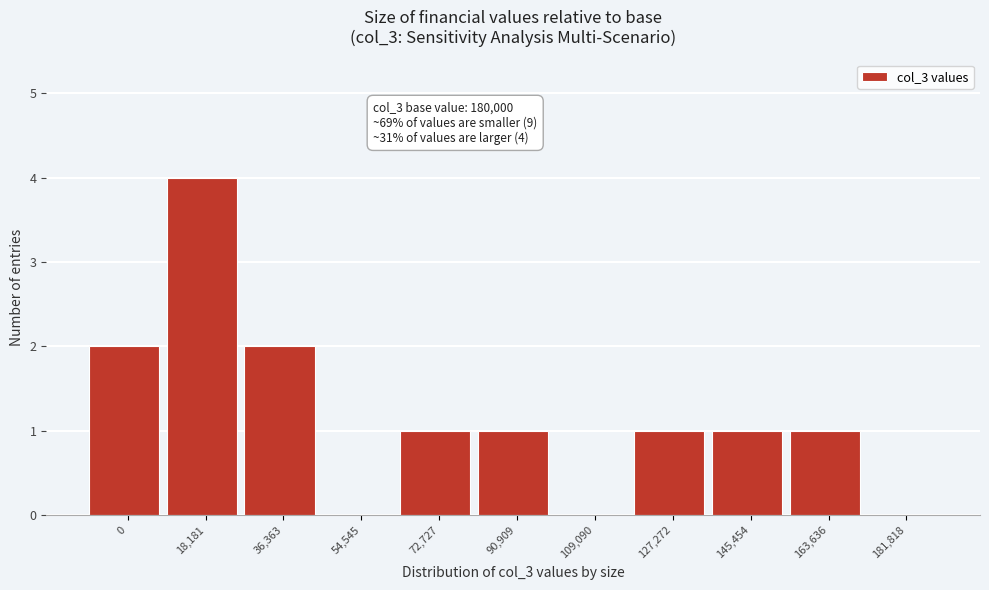

Reading right to left, extract all data points from this chart.

181,818=0	163,636=1	145,454=1	127,272=1	109,090=0	90,909=1	72,727=1	54,545=0	36,363=2	18,181=4	0=2